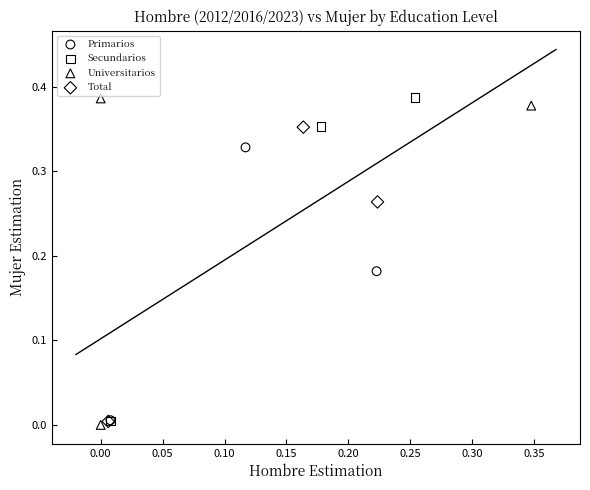

Which series has the widest spread of Y values?

Universitarios